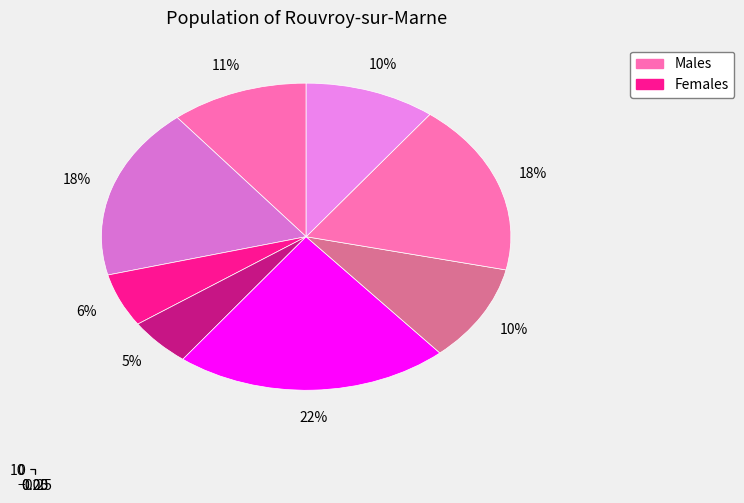

To the nearest percent, what is the difference between the largest and smallest slice percentages?

17%